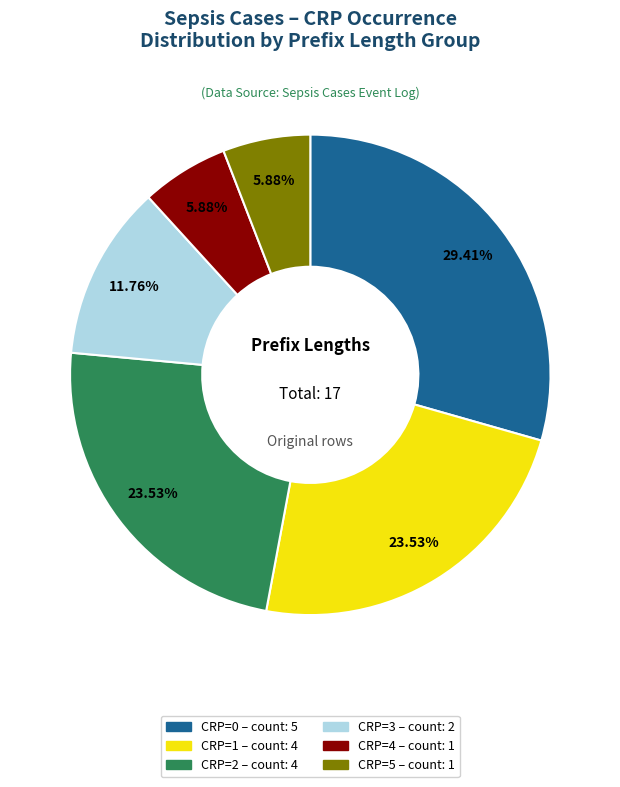

How many segments does this pie chart have?

6